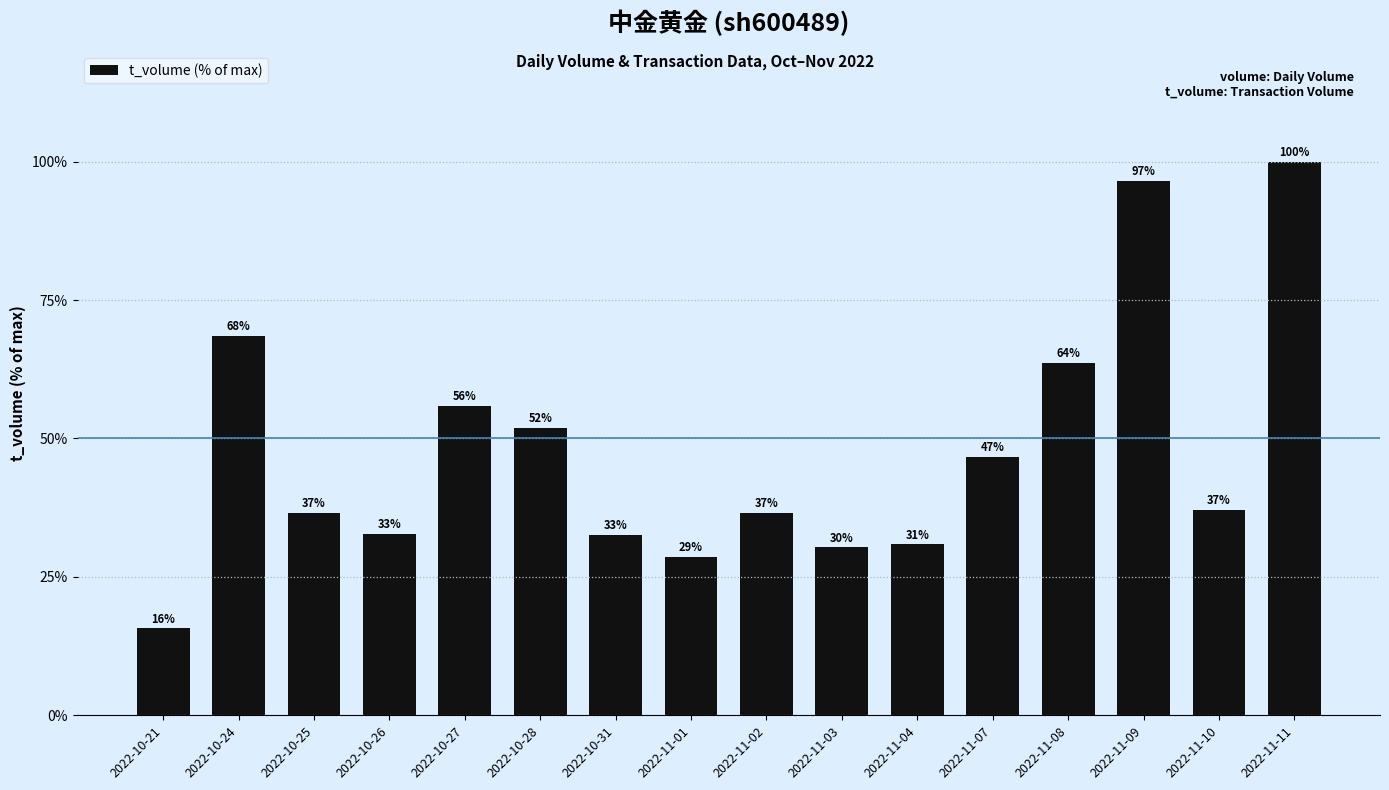

How many bars are there in total?

16